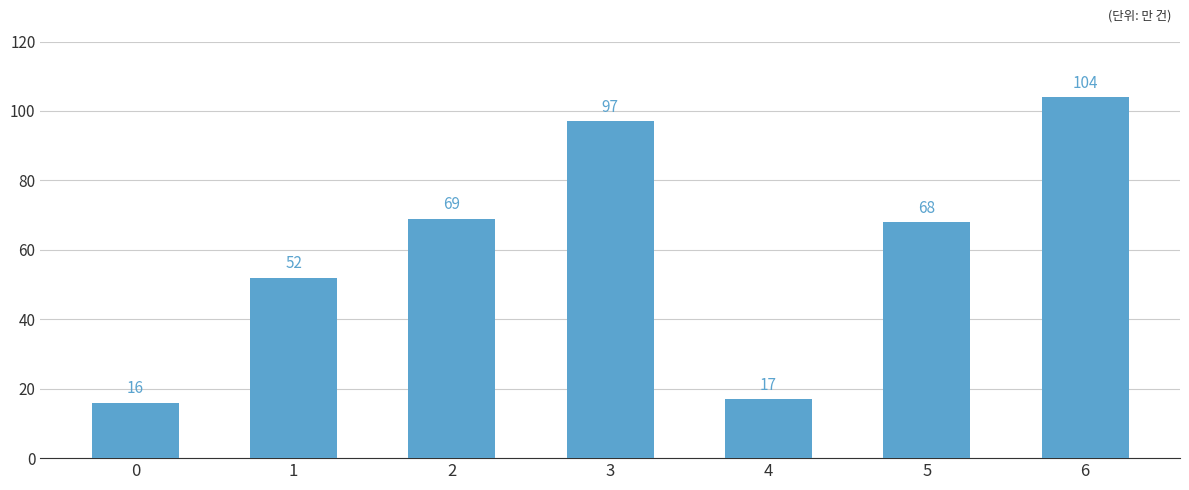

Is it true that the value at 6 is 104?

True